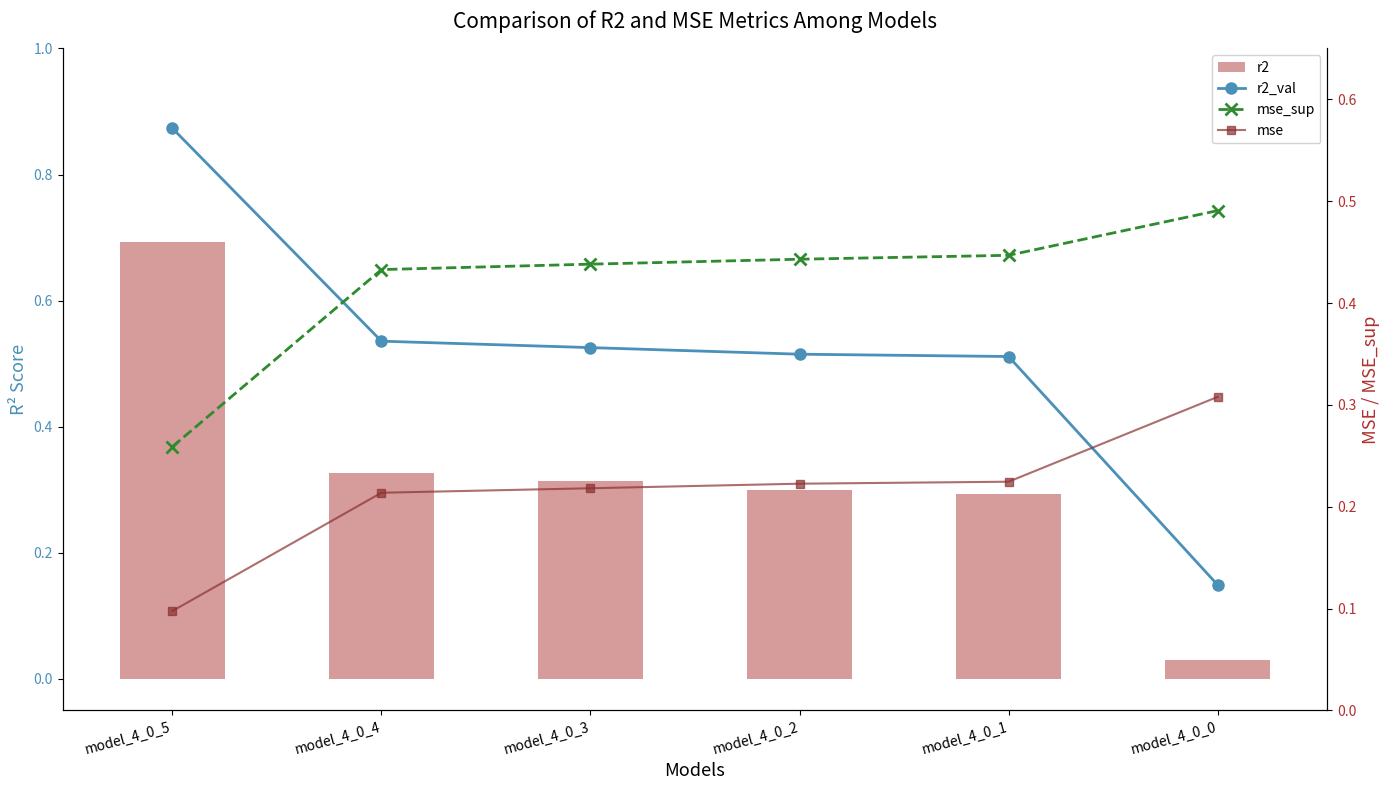

At which category is the sum across all series the highest?

model_4_0_5